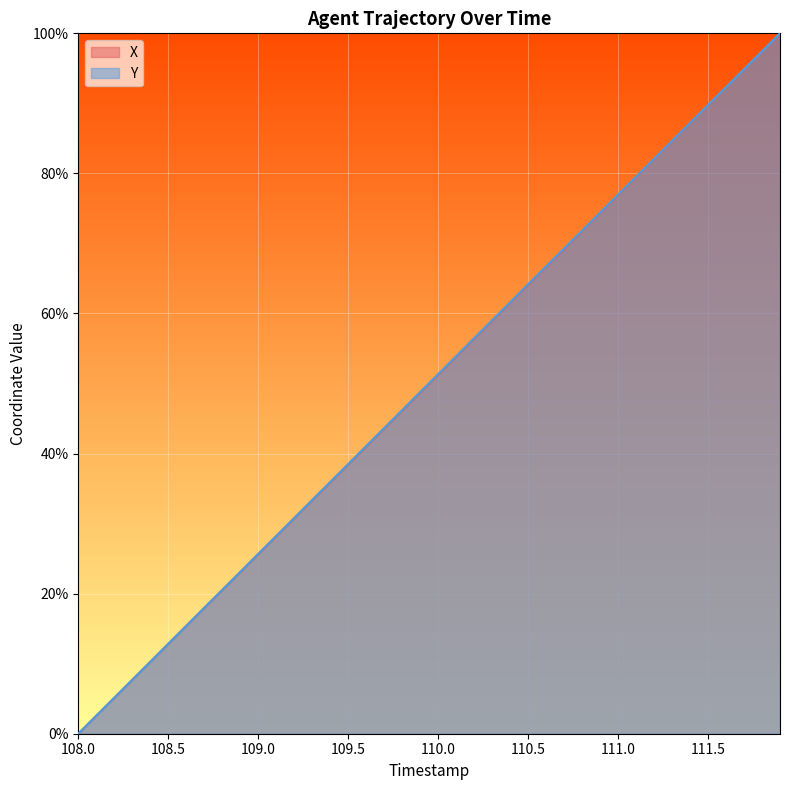

True or false: X has a value of 38.4 at 109.5.

True